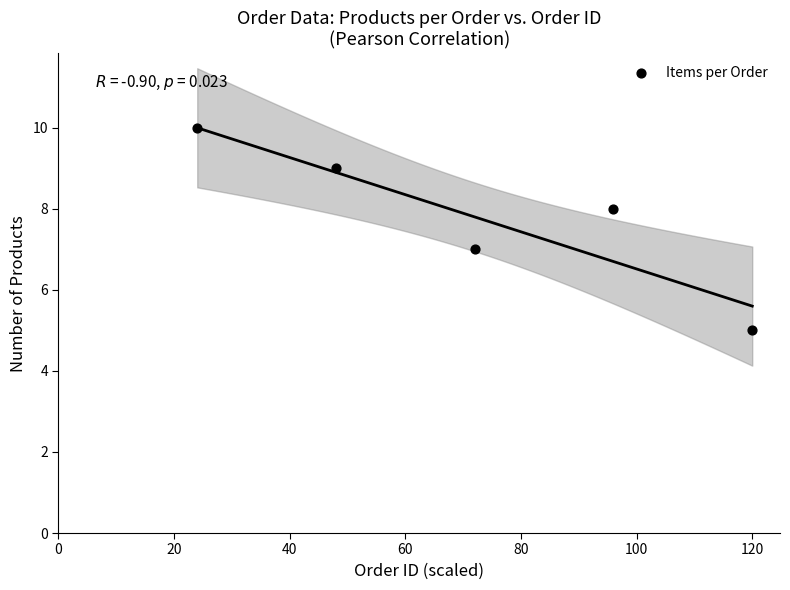

What is the range of Y values (max minus min)?

5